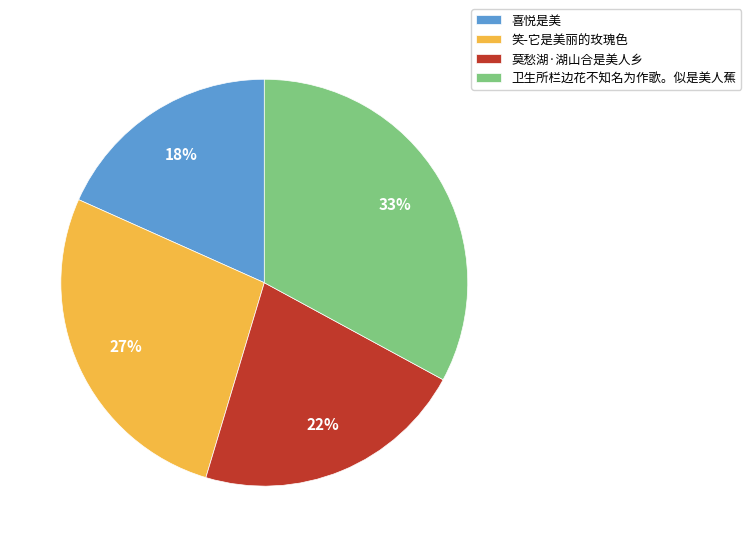

What is the ratio of the value at 卫生所栏边花不知名为作歌。似是美人蕉 to the value at 莫愁湖·湖山合是美人乡?

1.5